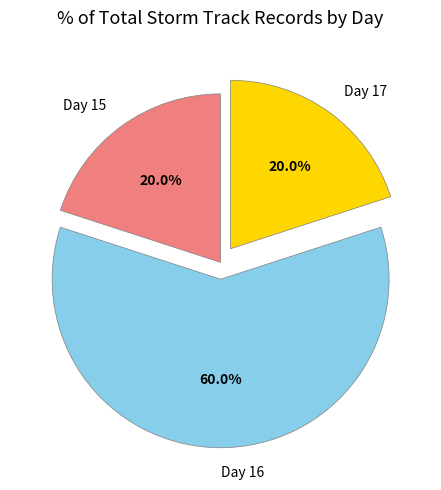

Is it true that Day 16 is 60% of the pie?

True